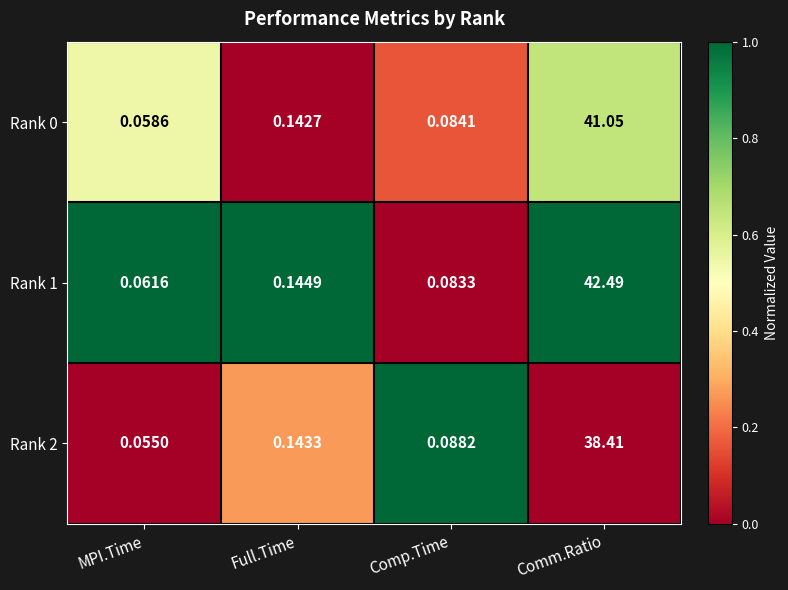

At which label does Rank 0 reach its peak?

Comm.Ratio